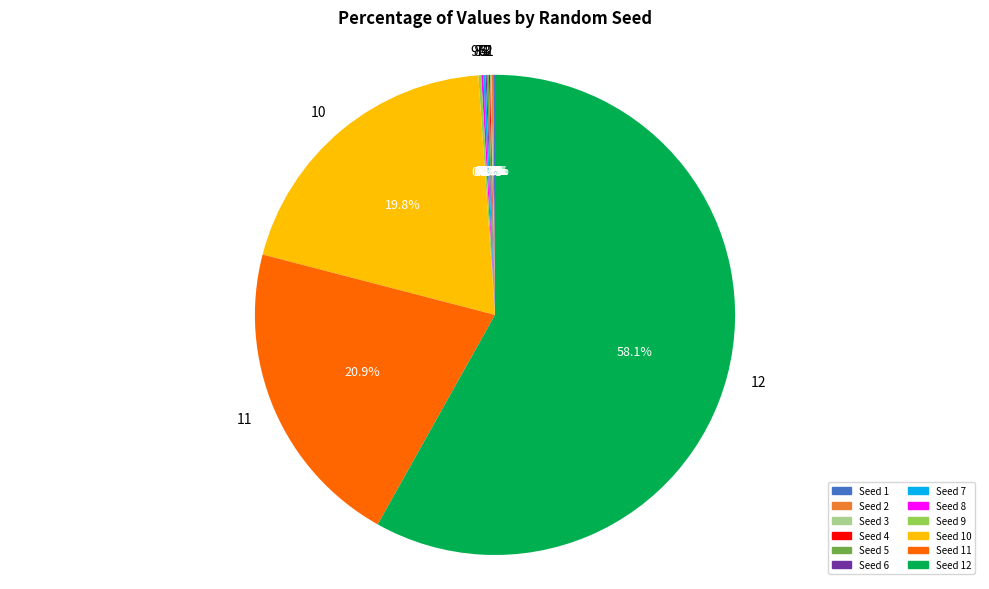

Is there a majority slice in this chart?

Yes